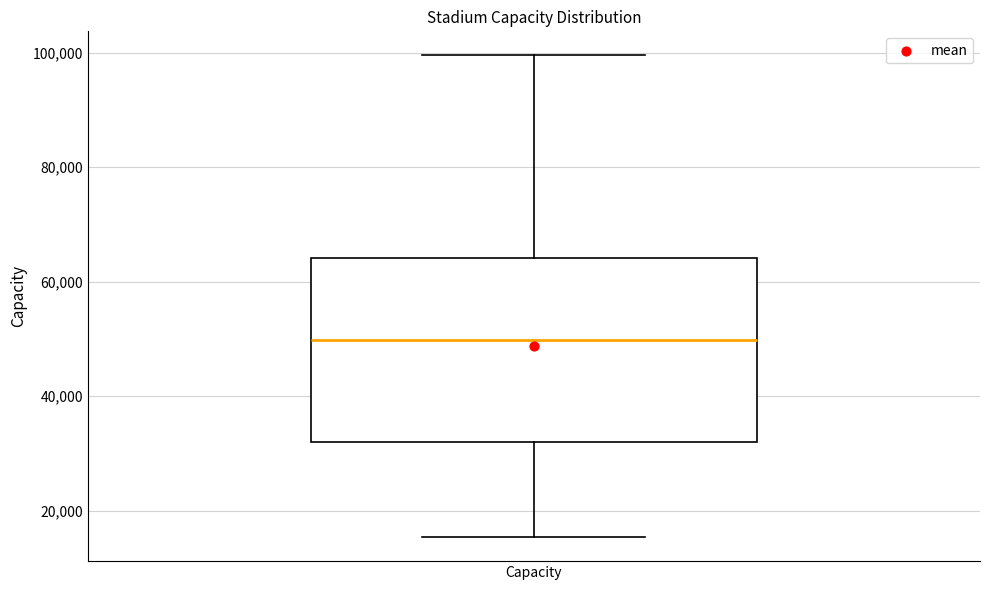

Transcribe this box plot: give where the median line is, the range the box spans, and where the two whiskers end, as read against the y-axis. The values are not printed on the chart, so give them approximately, as read against the axis.

median 50000, box 32000 to 64000, whiskers 16000 to 100000